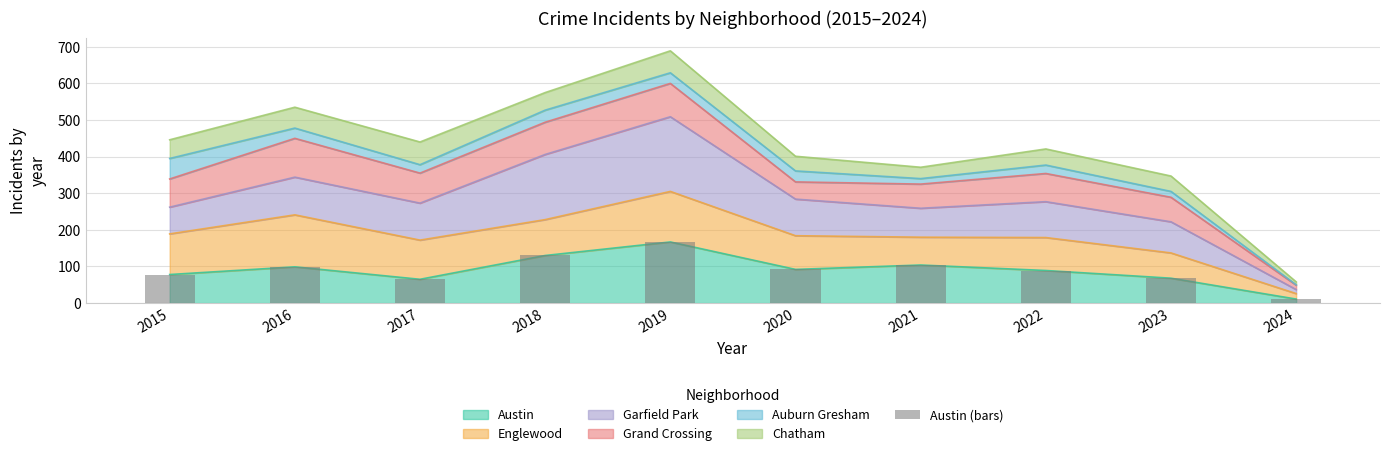

Are the bars grouped side by side (vs. stacked)?

No